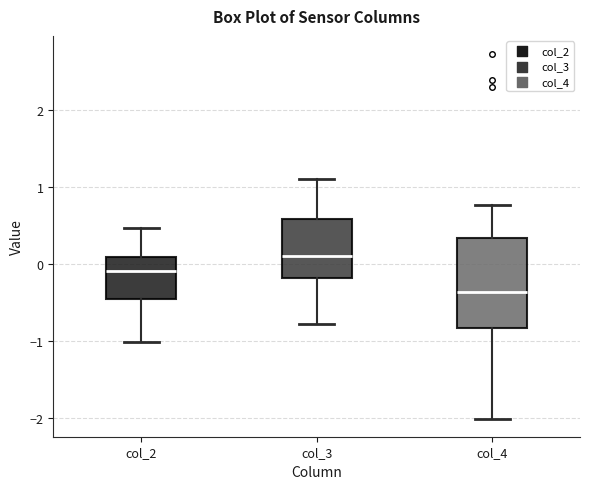

Which box is the tallest, from its lower edge to its upper edge?

col_4